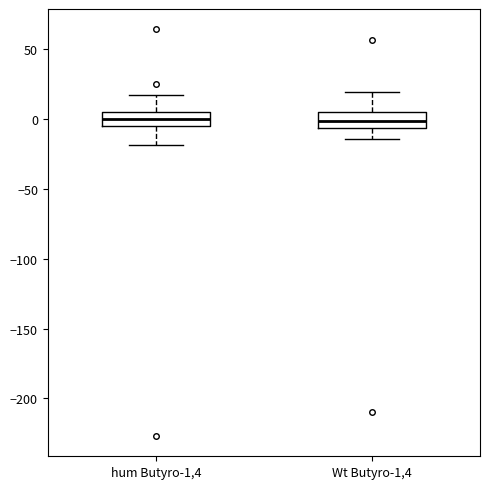

Where does the lower whisker of the box for hum Butyro-1,4 end on the y-axis? The values are not printed on the chart, so give them approximately, as read against the axis.

-20